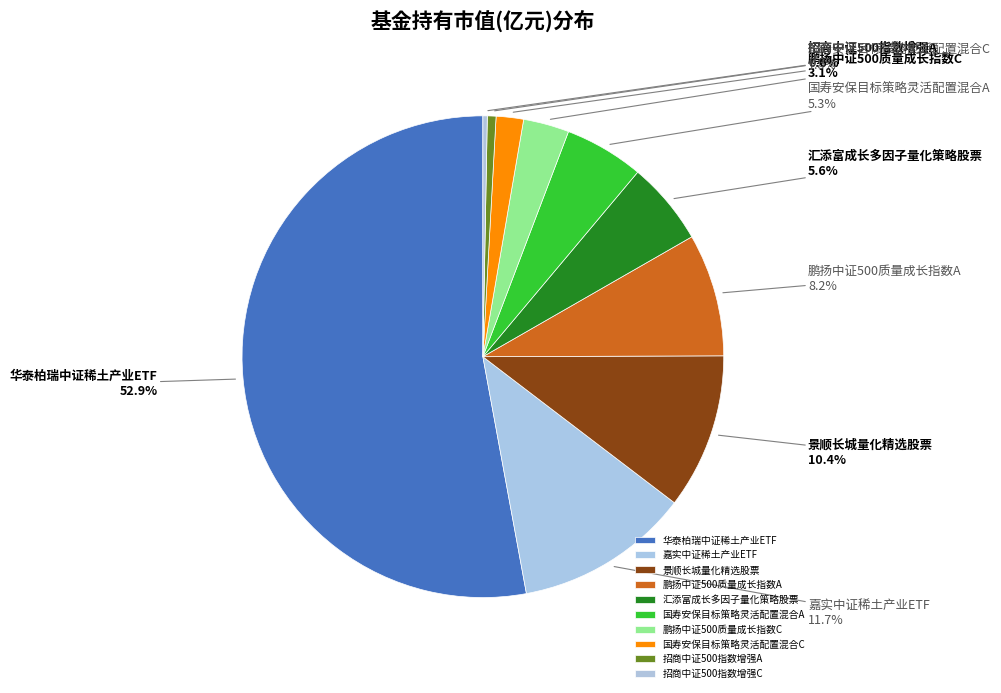

What portion of the pie excludes 招商中证500指数增强A?

99.4%